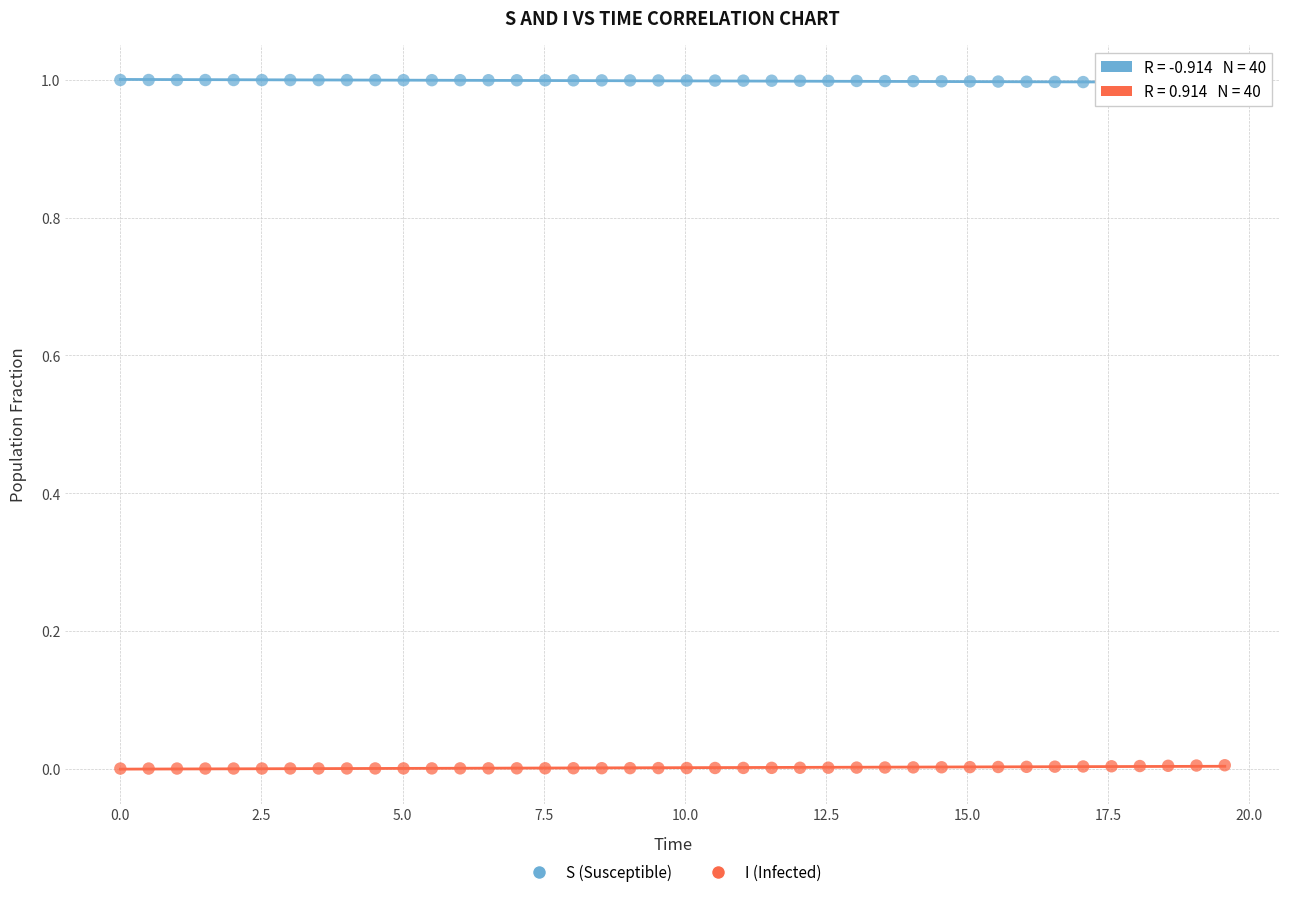

Across all data points, what is the range of Y values (max minus min)?

1.0